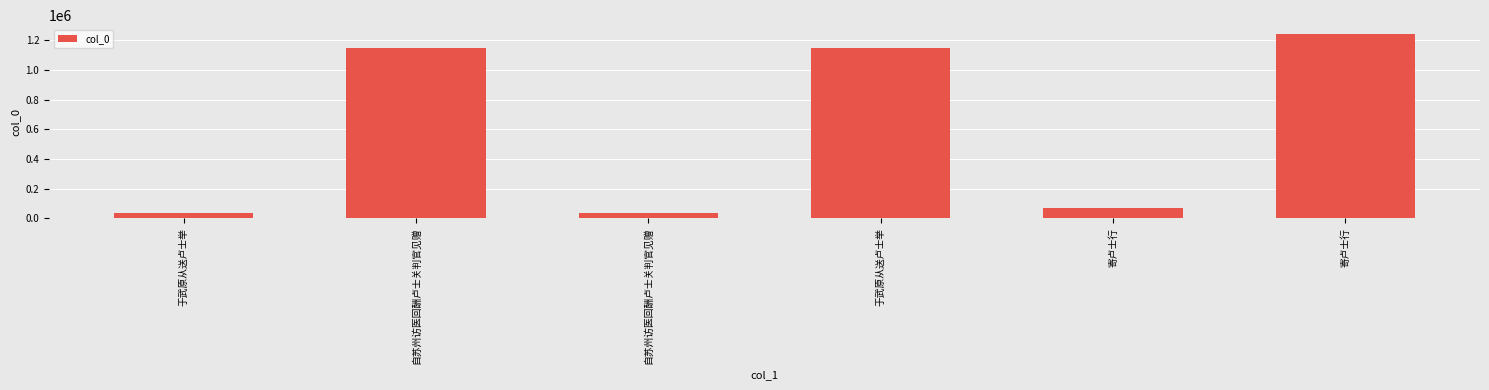

How many distinct data groups are displayed?

1